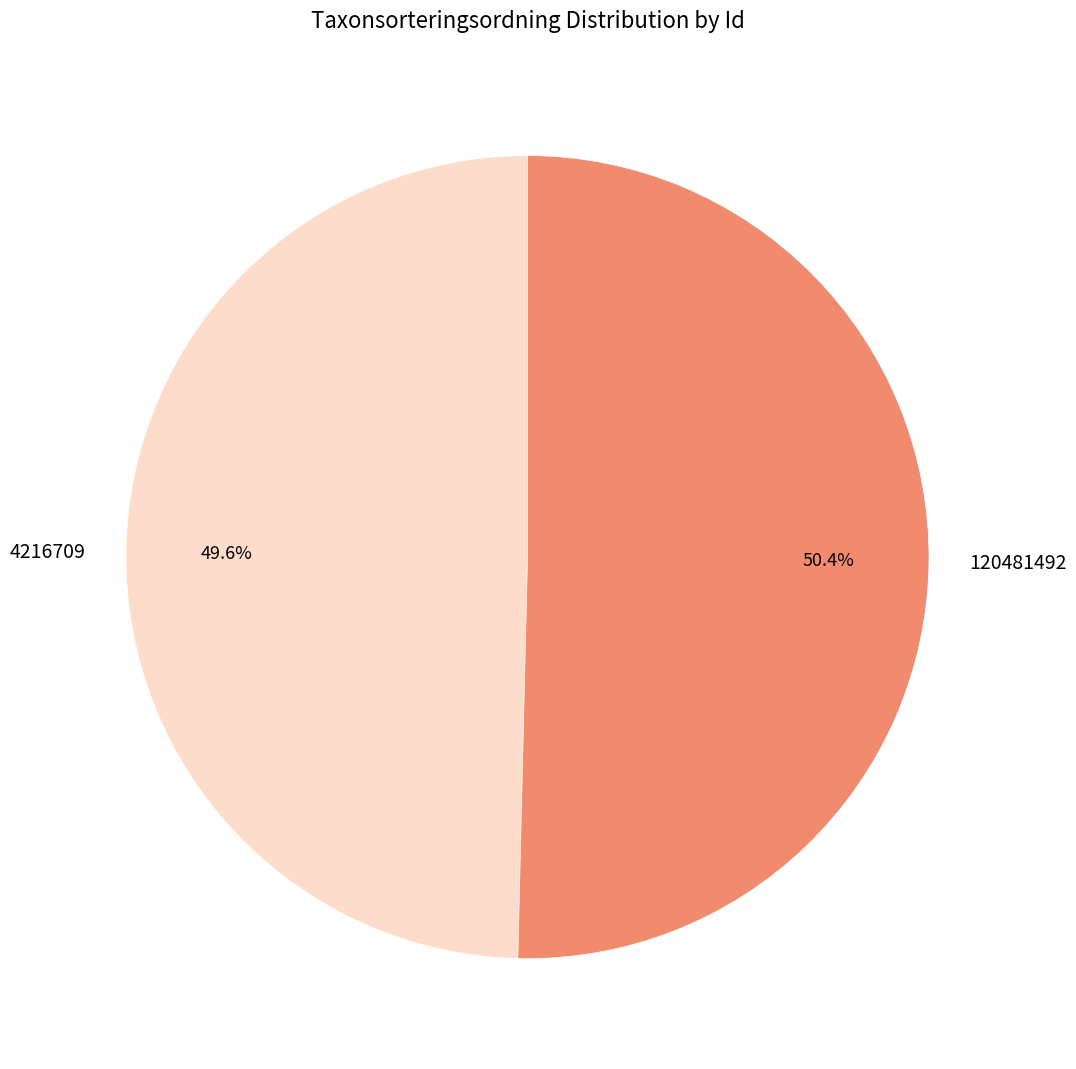

What is the majority slice?

120481492